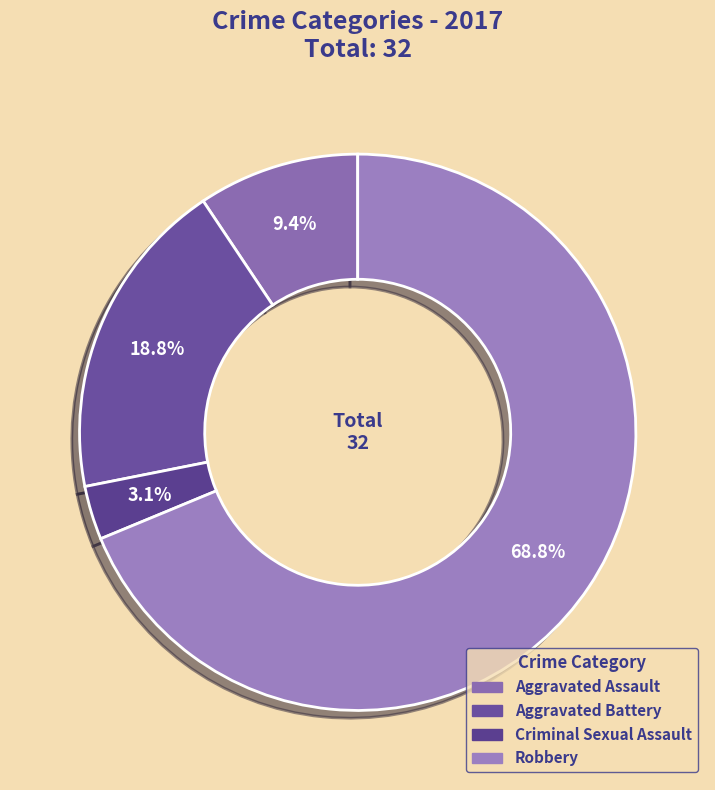

Count the number of slices in the pie.

4